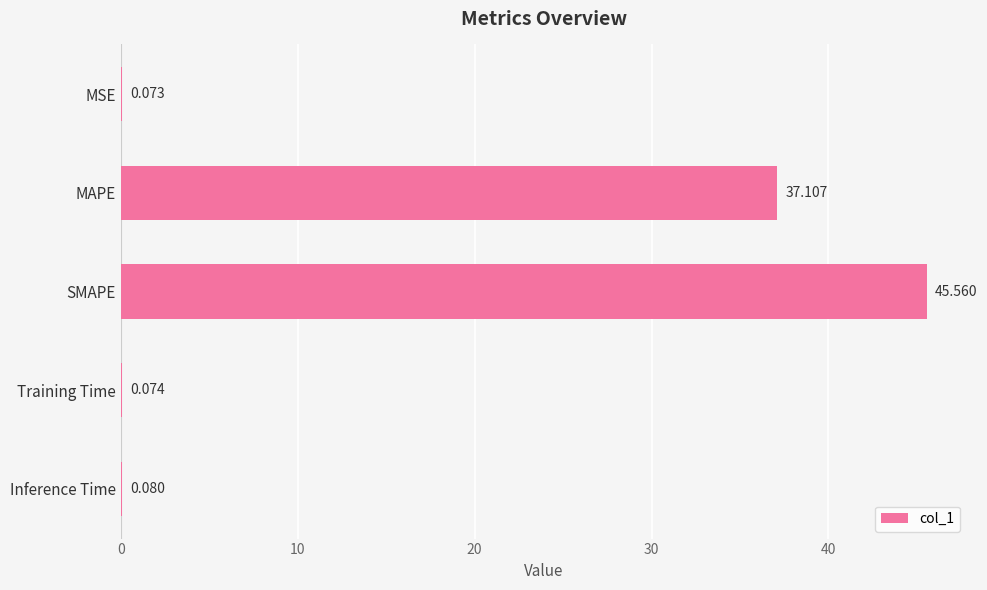

At which category does the chart reach its peak across all series?

SMAPE